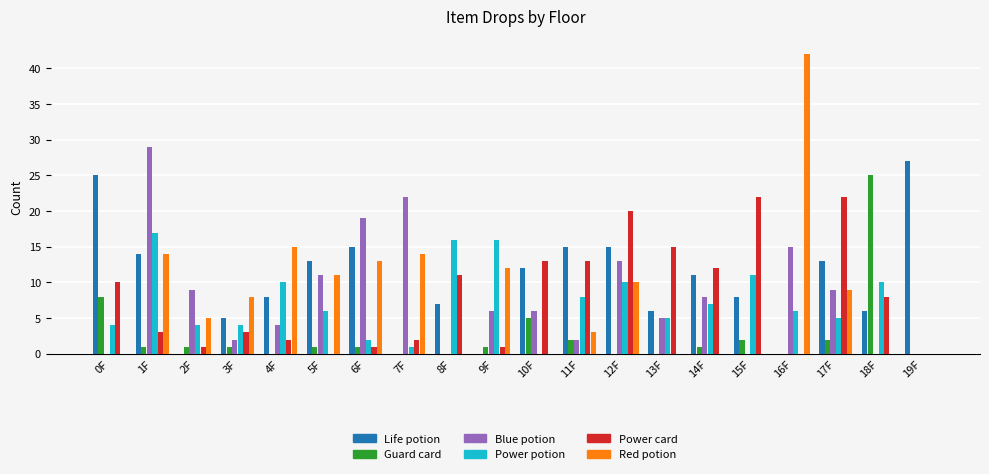

Are the bars grouped side by side (vs. stacked)?

Yes